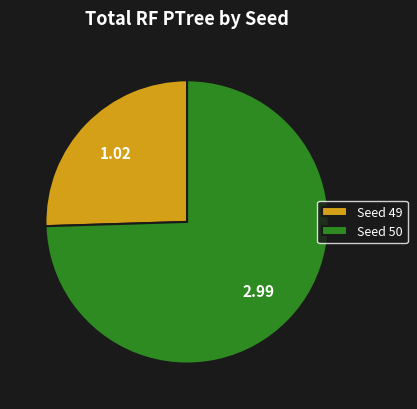

What is the majority slice?

Seed 50